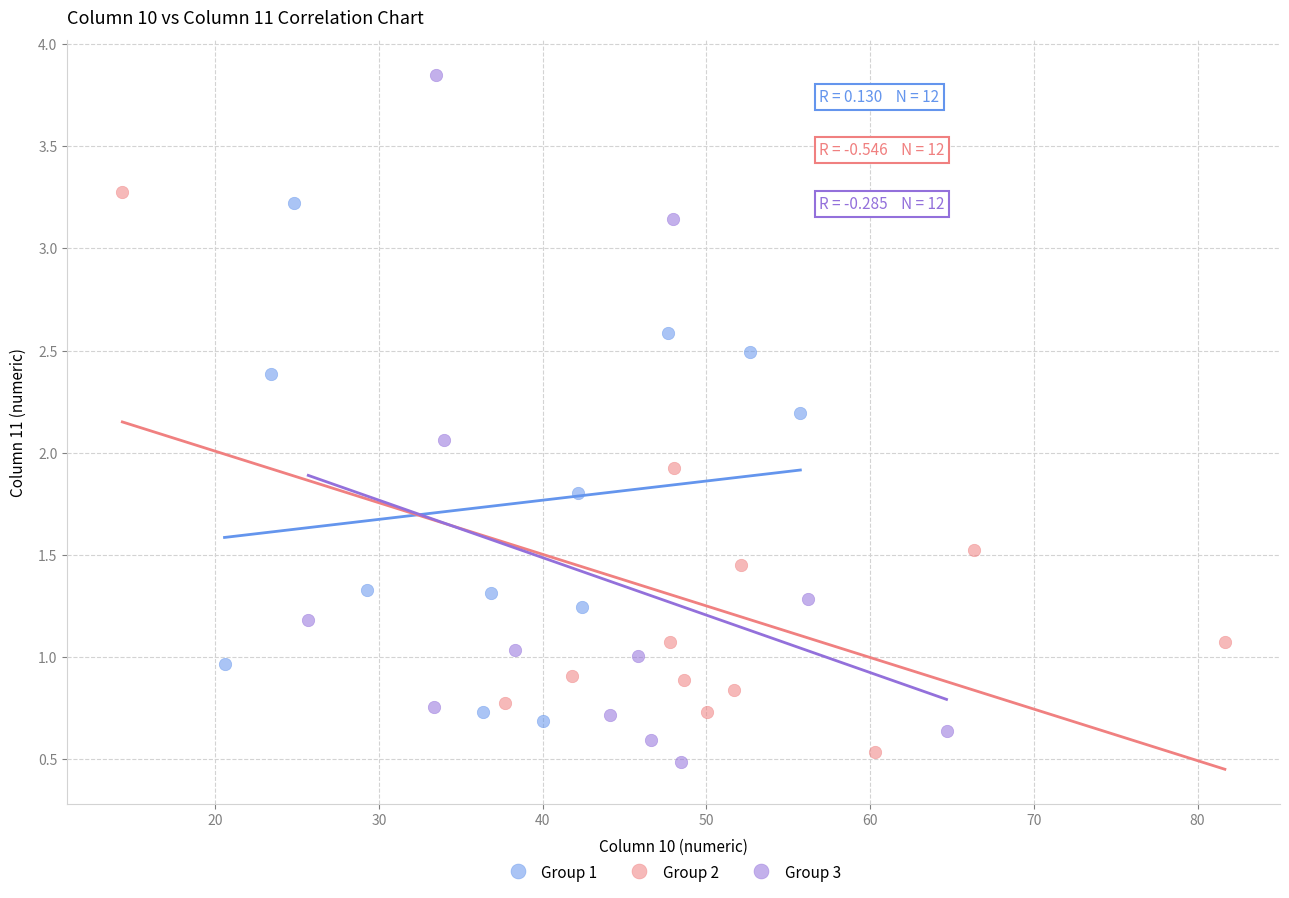

Which series reaches the maximum Y coordinate?

Group 3